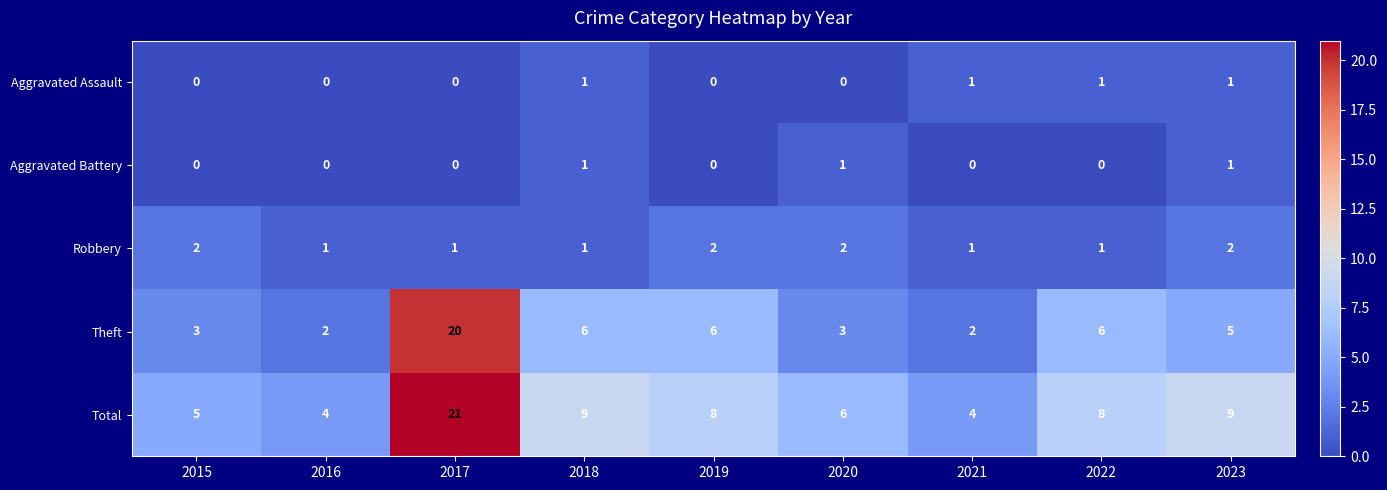

How many data points in Total are less than 8?

4